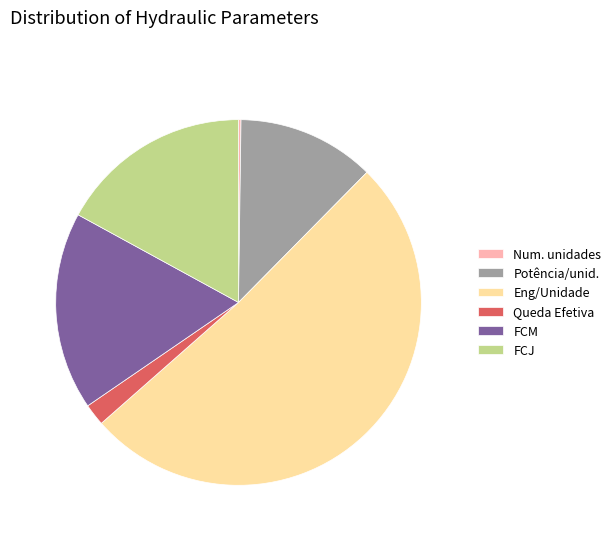

The Queda Efetiva slice represents 8% of the pie. True or false?

False